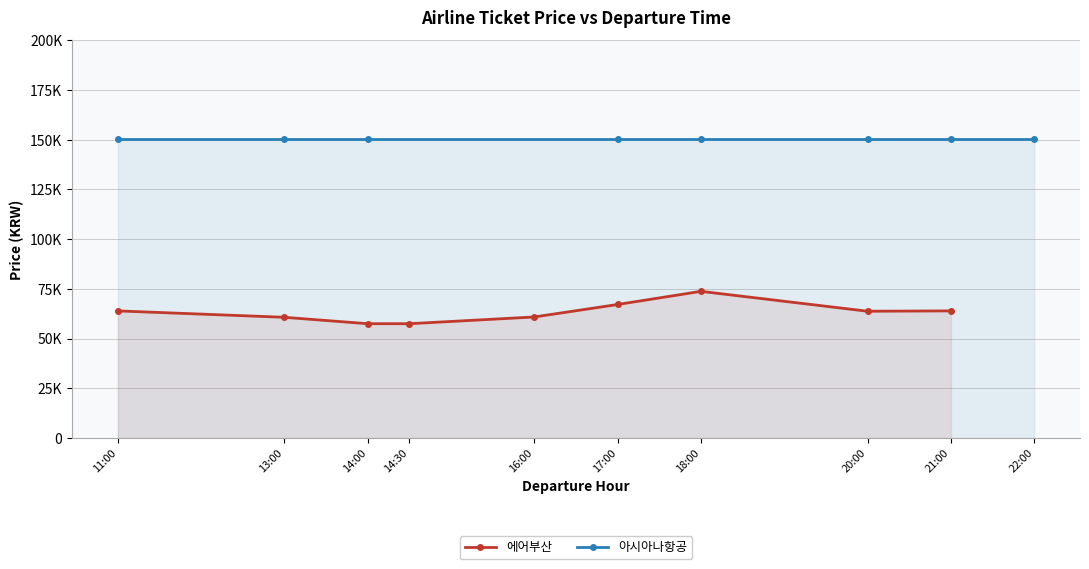

Reading left to right, transcribe all the data shown in this chart.

11:00=63899	13:00=60678	14:00=57458	14:30=57458	16:00=60848	17:00=67119	18:00=73729	20:00=63729	21:00=63899